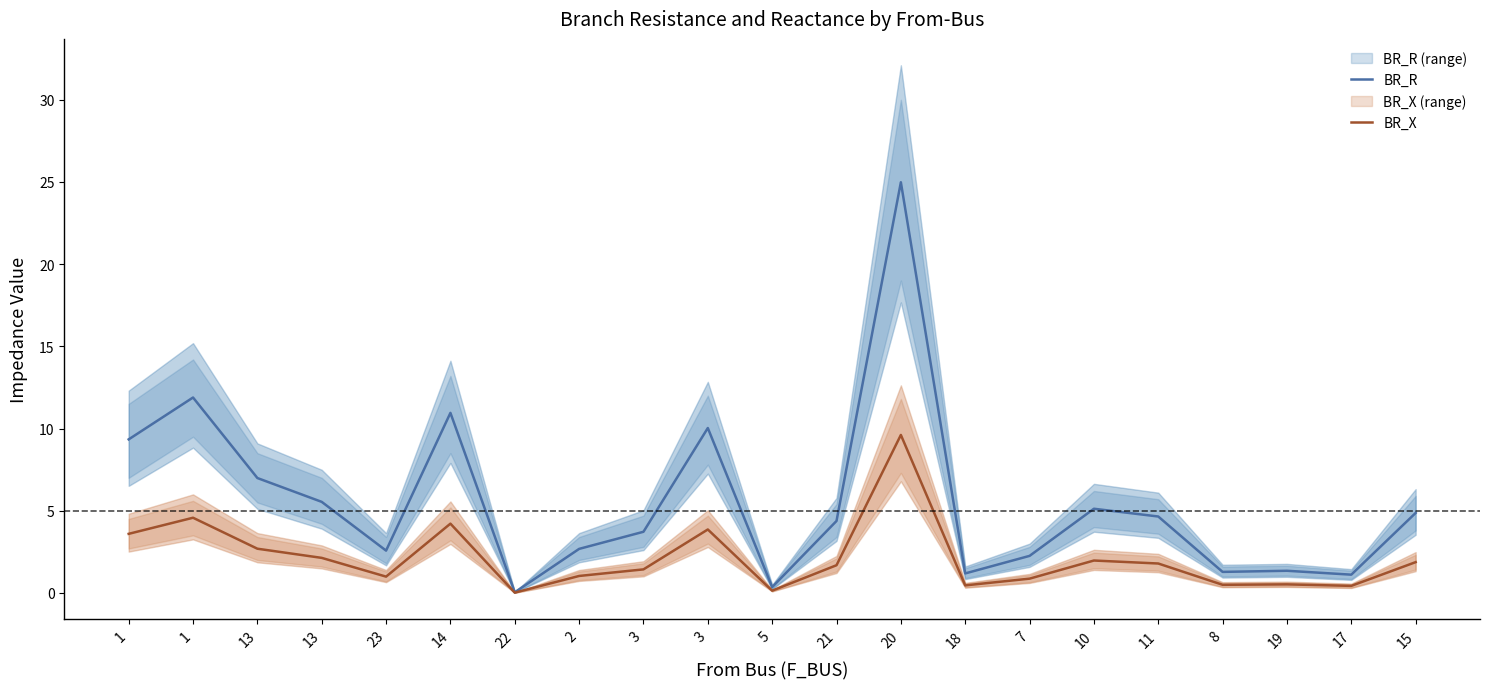

What is the difference between the maximum and minimum values in the BR_X series?

9.6